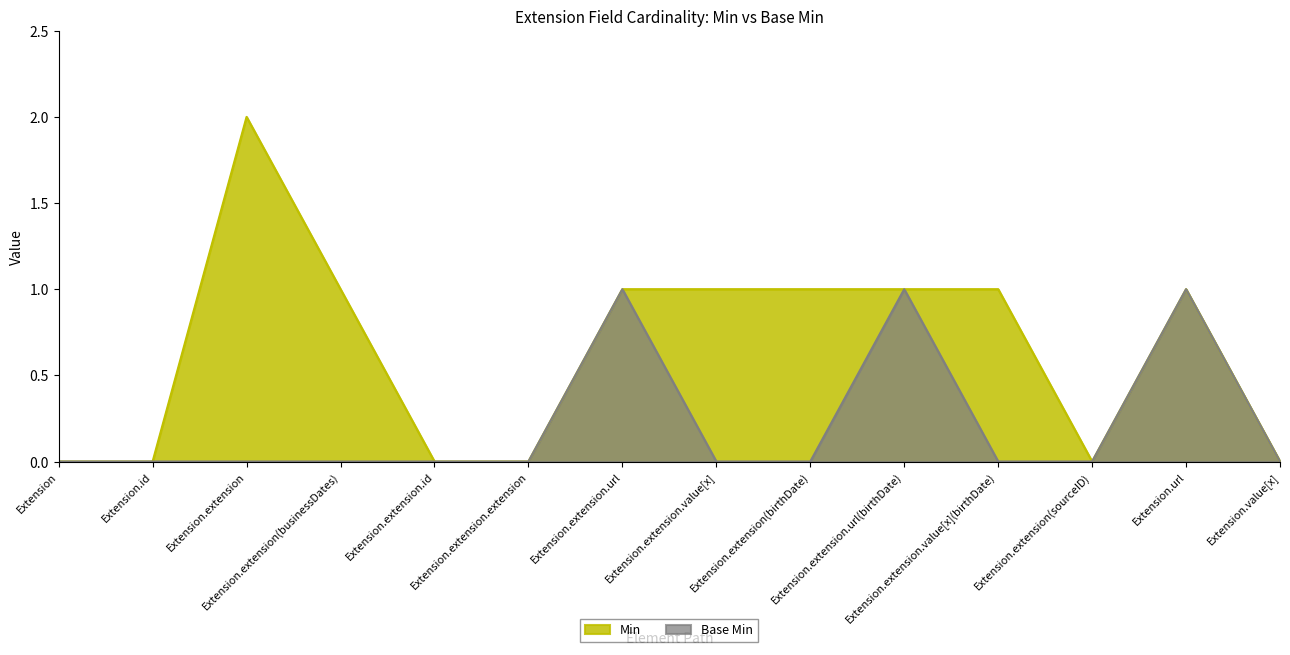

Is it true that Min equals 0 at Extension.id?

True